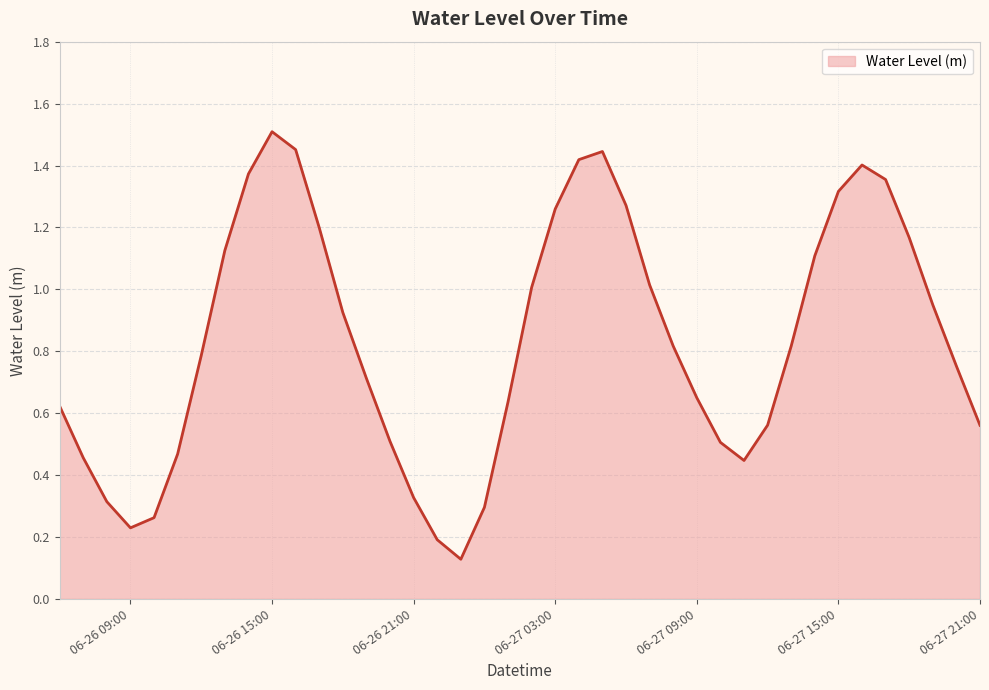

What is the label of the 11th point from the left?

2023-06-26 16:00:00